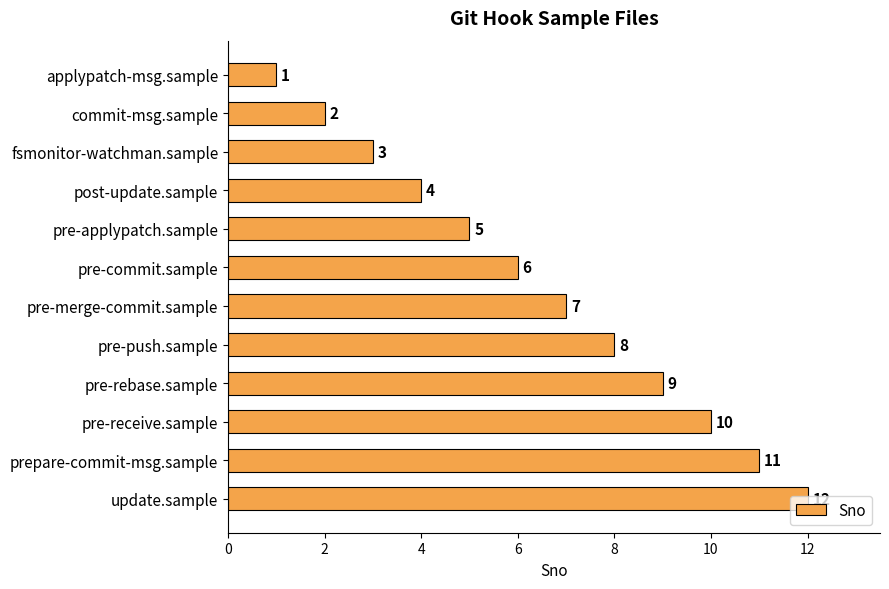

The chart shows a value of 6 at pre-commit.sample. True or false?

True